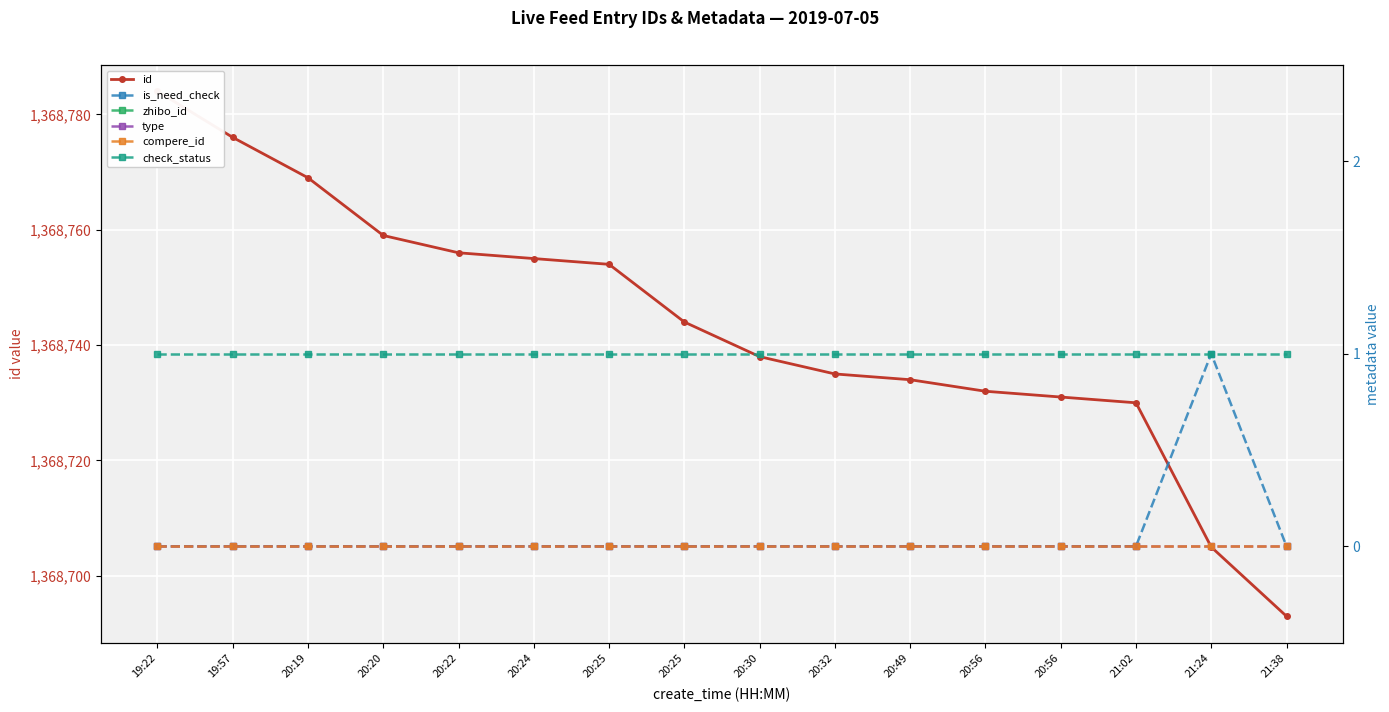

Reading left to right, what are all the values shown in this chart?

id: 1368784	1368776	1368769	1368759	1368756	1368755	1368754	1368744	1368738	1368735	1368734	1368732	1368731	1368730	1368705	1368693
is_need_check: 0	0	0	0	0	0	0	0	0	0	0	0	0	0	1	0
zhibo_id: 152	152	152	152	152	152	152	152	152	152	152	152	152	152	152	152
type: 0	0	0	0	0	0	0	0	0	0	0	0	0	0	0	0
compere_id: 0	0	0	0	0	0	0	0	0	0	0	0	0	0	0	0
check_status: 1	1	1	1	1	1	1	1	1	1	1	1	1	1	1	1